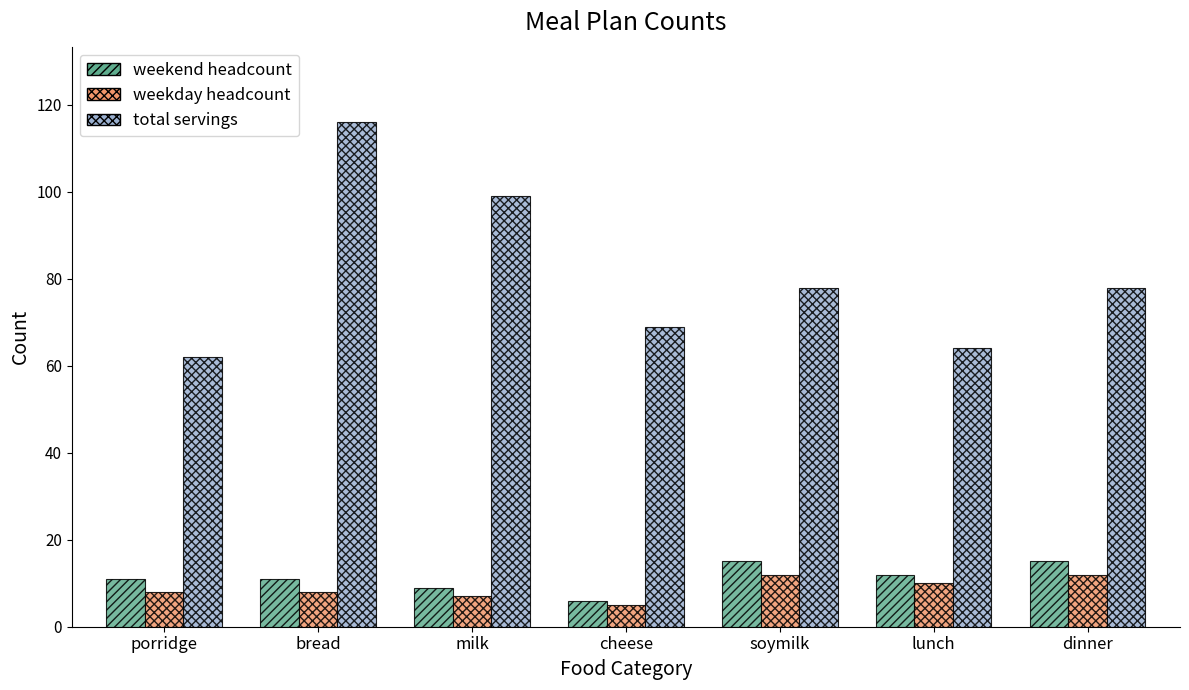

What is the sum of all weekday headcount values?

62